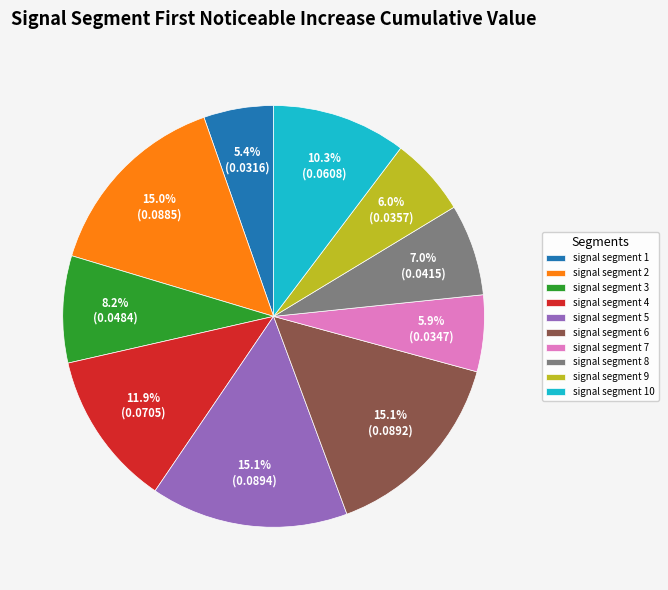

Does signal segment 5 represent more than half of the total?

No